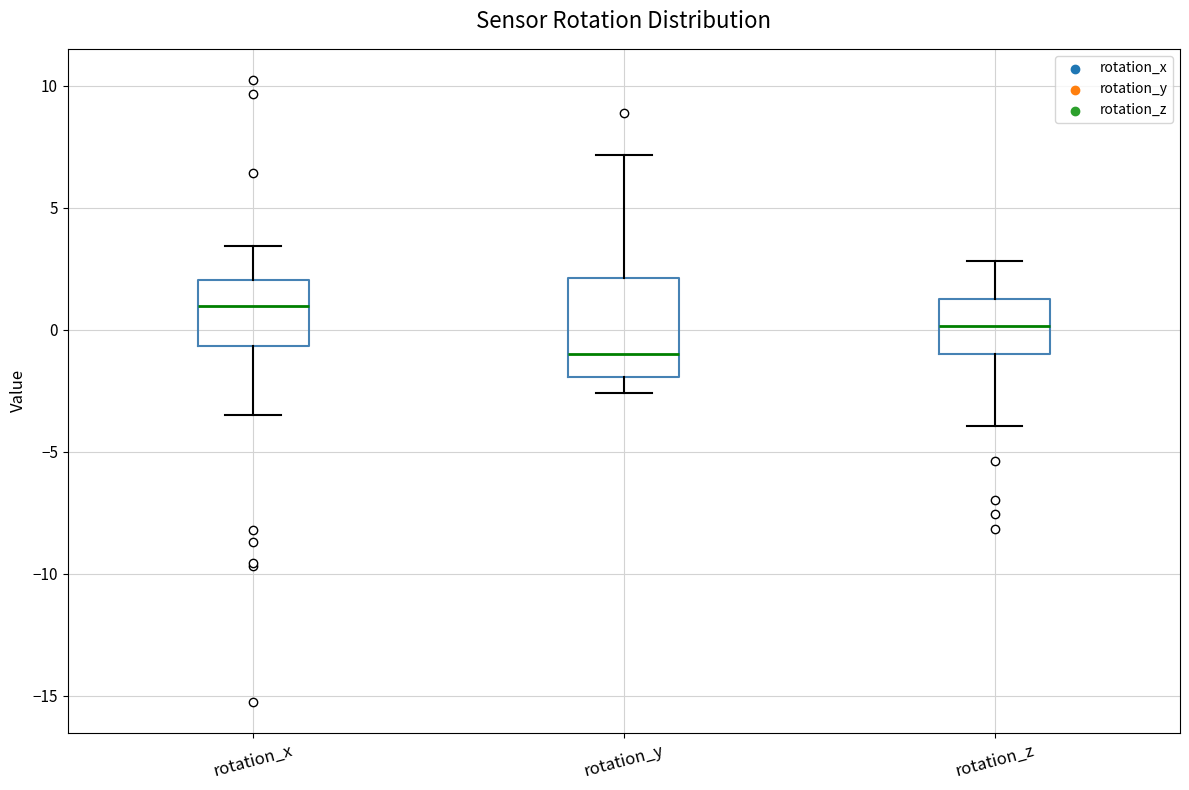

Reading left to right, transcribe this box plot: for each box, give where its median line is, the range the box spans, and where its two whiskers end, as read against the y-axis. The values are not printed on the chart, so give them approximately, as read against the axis.

rotation_x: median 1.0, box -0.5 to 2.0, whiskers -3.5 to 3.5
rotation_y: median -1.0, box -2.0 to 2.0, whiskers -2.5 to 7.0
rotation_z: median 0.0, box -1.0 to 1.5, whiskers -4.0 to 3.0